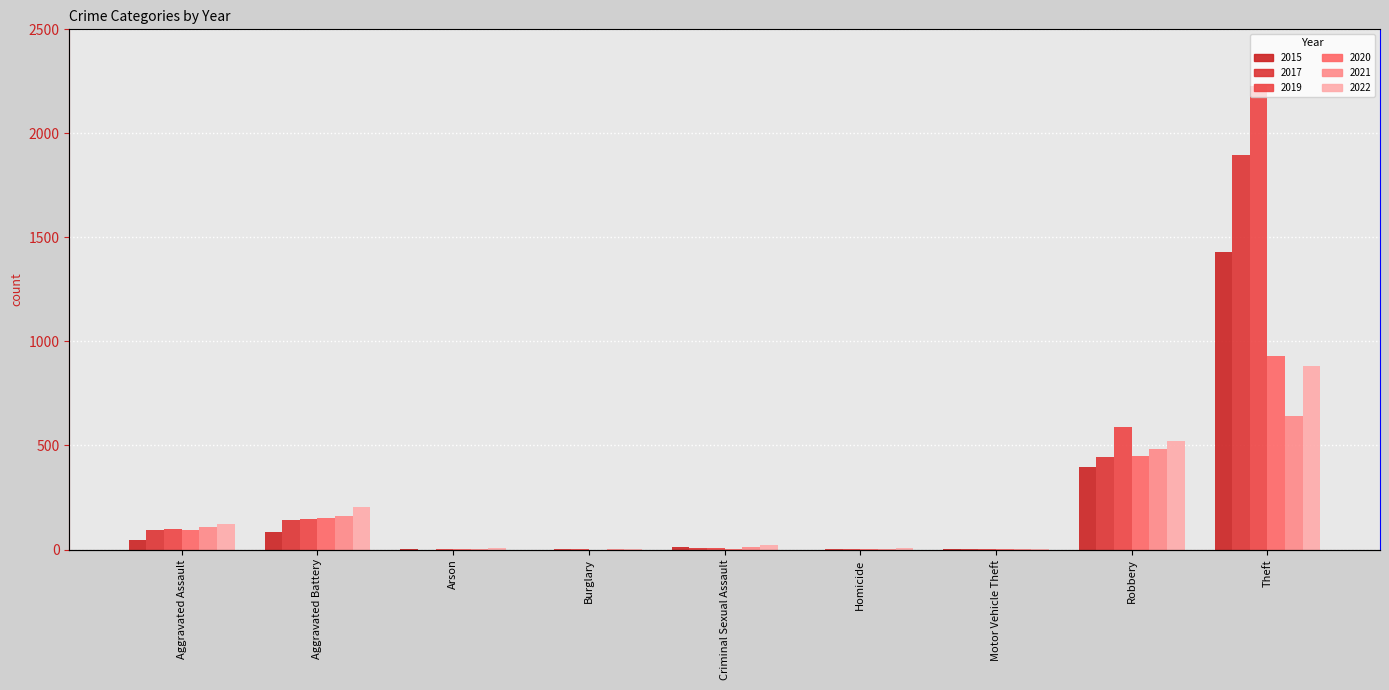

How many positive values does the 2017 series have?

8